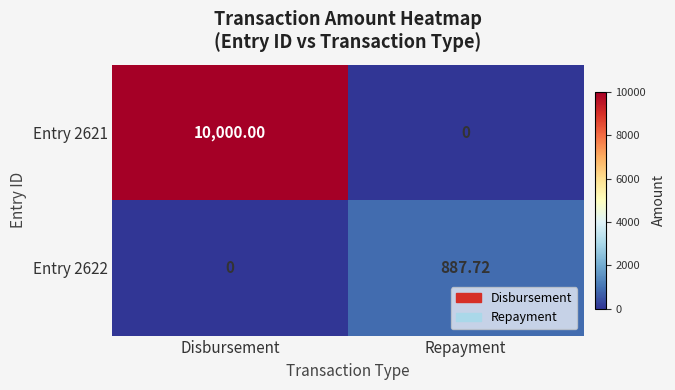

At which label is Entry 2622 closest to 443?

Disbursement